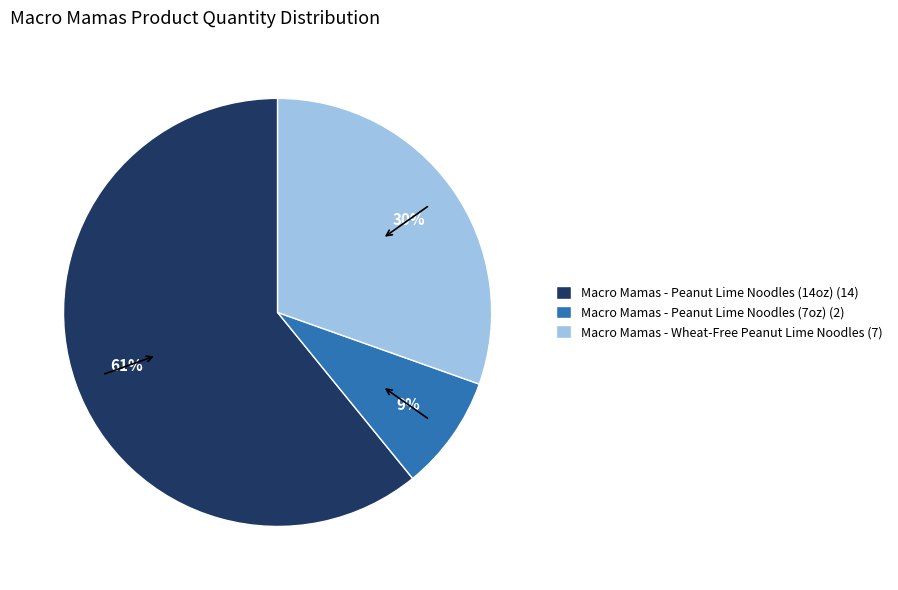

To the nearest percent, what portion does Macro Mamas - Peanut Lime Noodles (14oz) represent?

61%